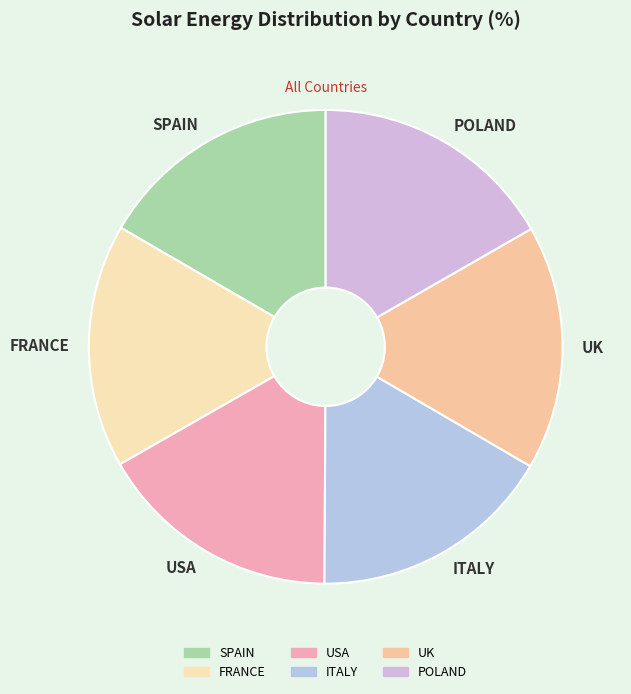

Count the number of slices in the pie.

6